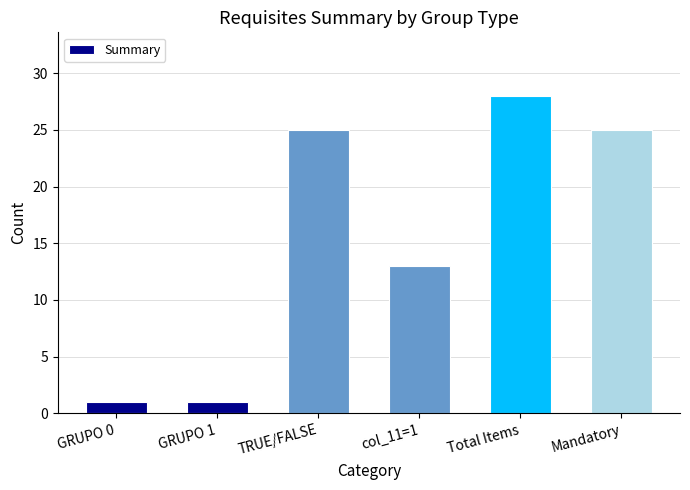

The value at Mandatory is 9. True or false?

False